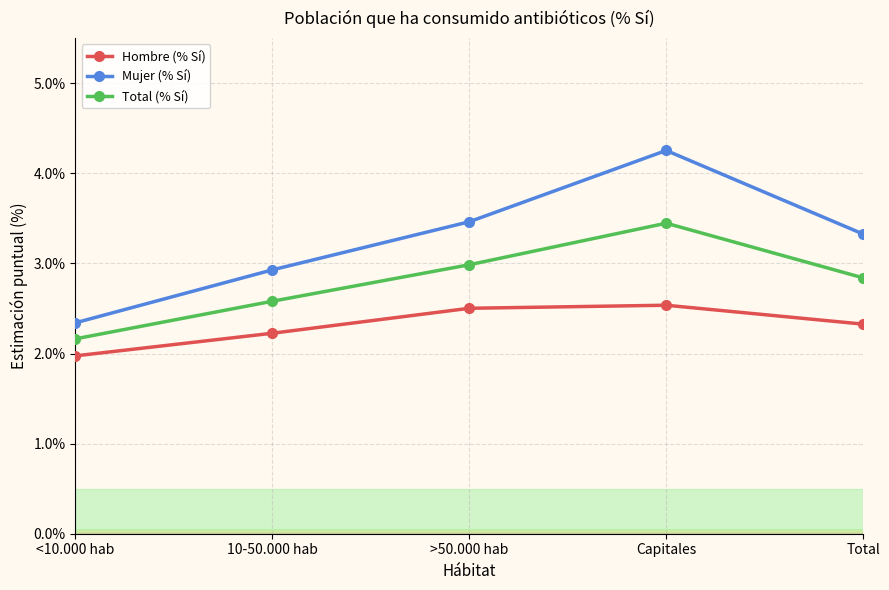

What are all the series names shown in the legend?

Hombre (% Sí), Mujer (% Sí), Total (% Sí)